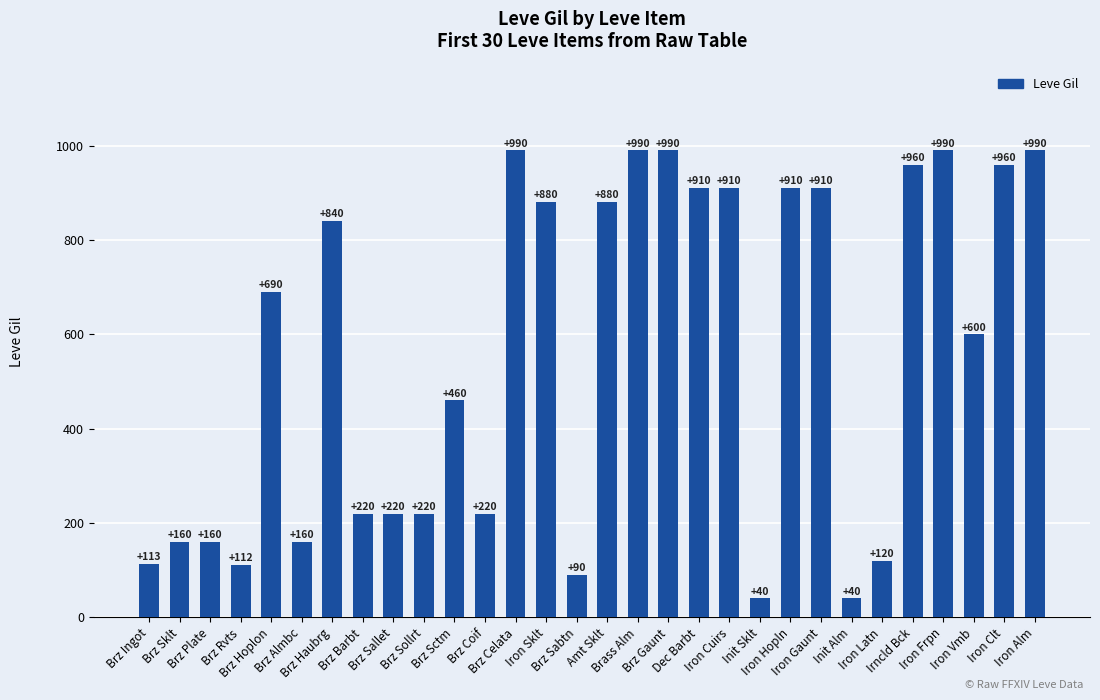

Reading right to left, extract all data points from this chart.

Iron Alm=990	Iron Clt=960	Iron Vmb=600	Iron Frpn=990	Irncld Bck=960	Iron Latn=120	Init Alm=40	Iron Gaunt=910	Iron Hopln=910	Init Sklt=40	Iron Cuirs=910	Dec Barbt=910	Brz Gaunt=990	Brass Alm=990	Amt Sklt=880	Brz Sabtn=90	Iron Sklt=880	Brz Celata=990	Brz Coif=220	Brz Sctm=460	Brz Sollrt=220	Brz Sallet=220	Brz Barbt=220	Brz Haubrg=840	Brz Almbc=160	Brz Hoplon=690	Brz Rvts=112	Brz Plate=160	Brz Sklt=160	Brz Ingot=113